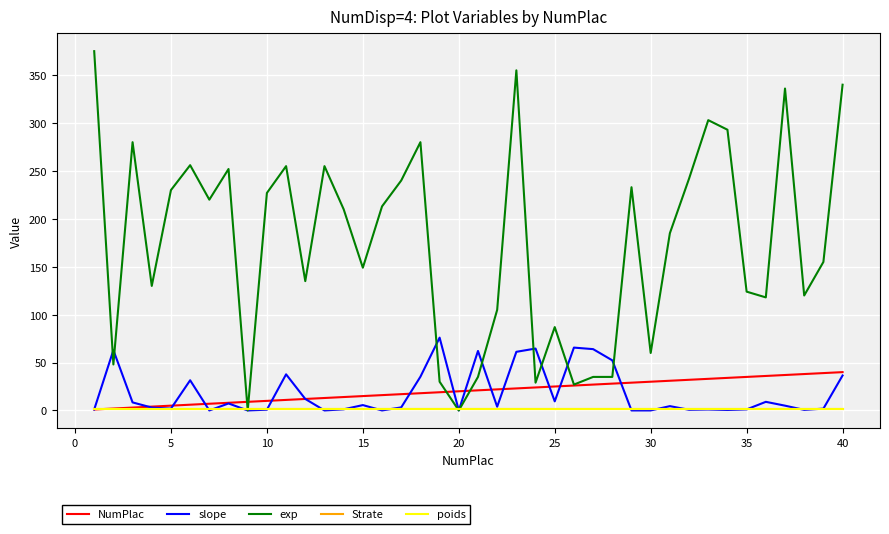

Is this an area chart (filled region under the line)?

No